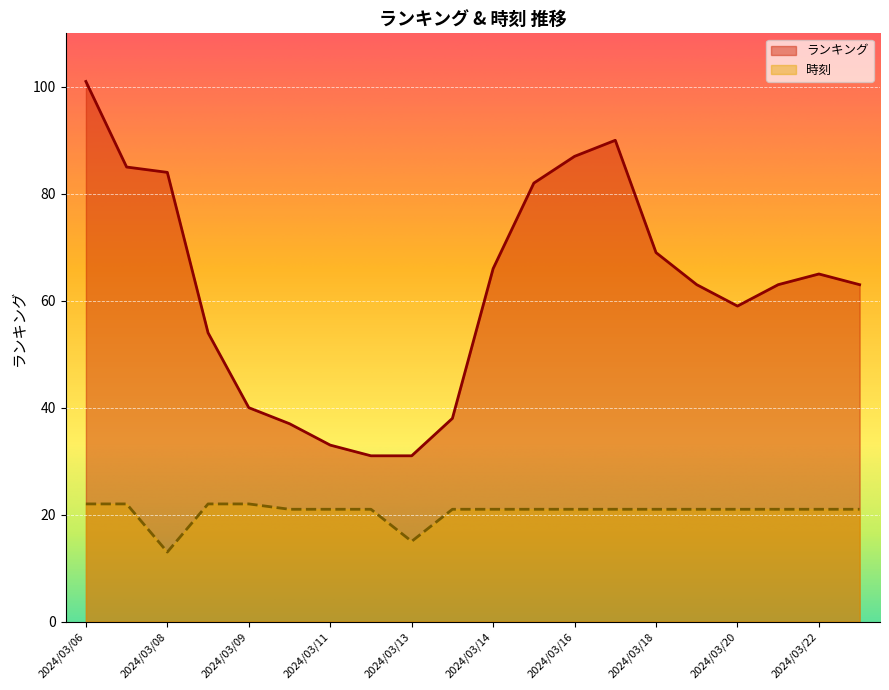

True or false: 時刻 has more than 0 points higher than both neighbors.

False